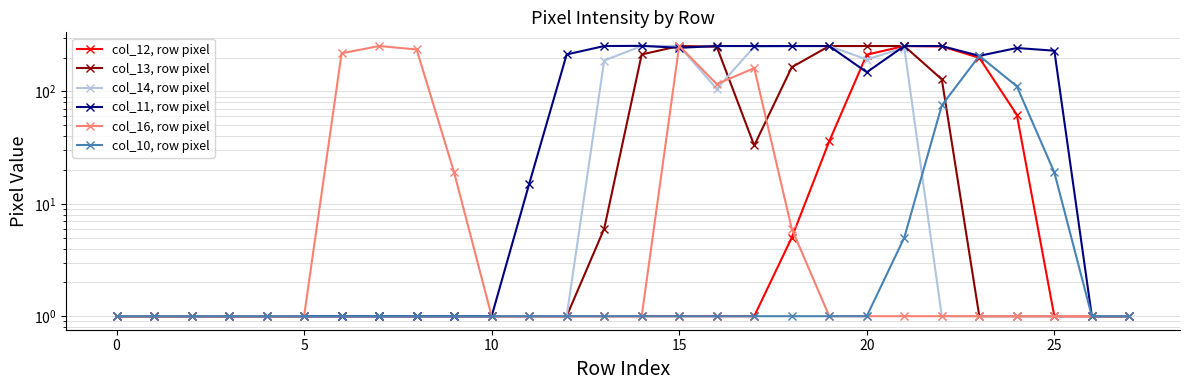

What are all the series names shown in the legend?

col_12, row pixel, col_13, row pixel, col_14, row pixel, col_11, row pixel, col_16, row pixel, col_10, row pixel